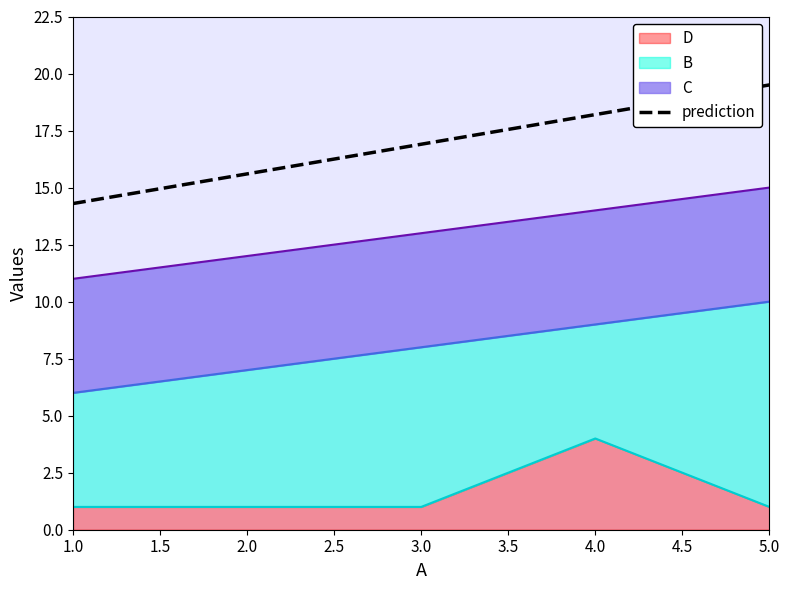

Between 3.0 and 5.0, which is larger?

5.0